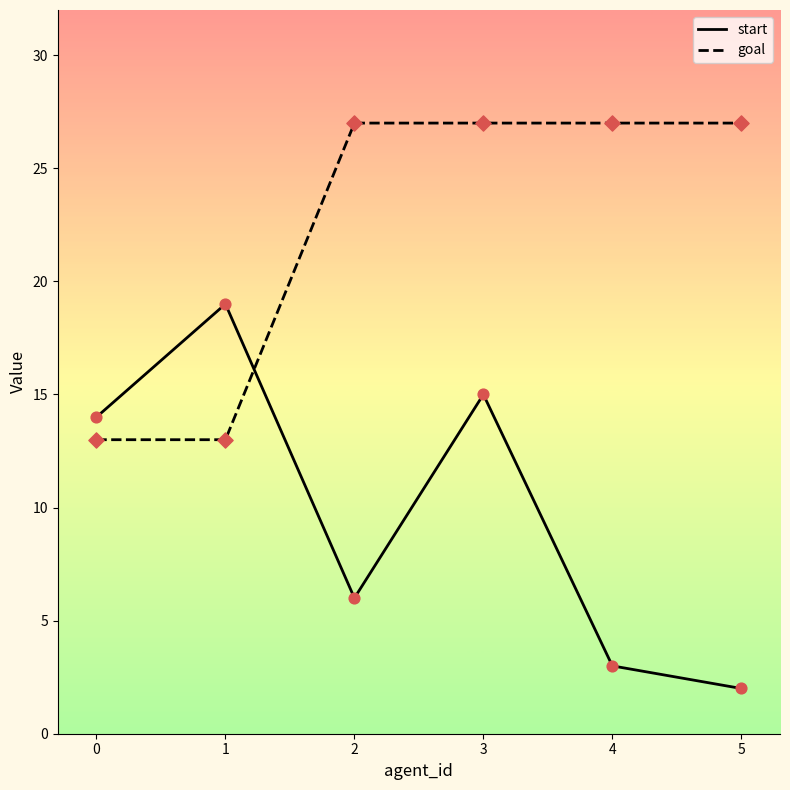

Is the value of goal at 3 greater than the value of start at 2?

Yes